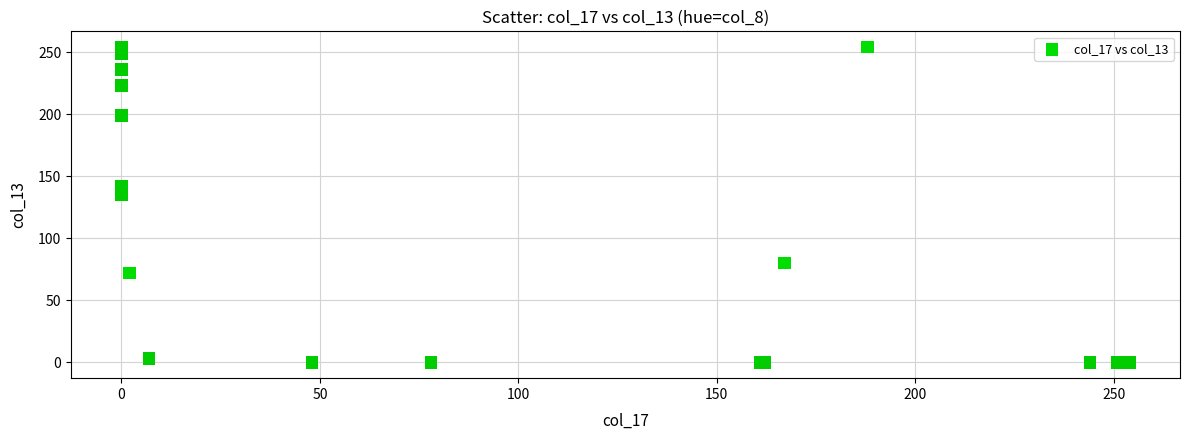

What Y value in the scatter plot is closest to 127?

135